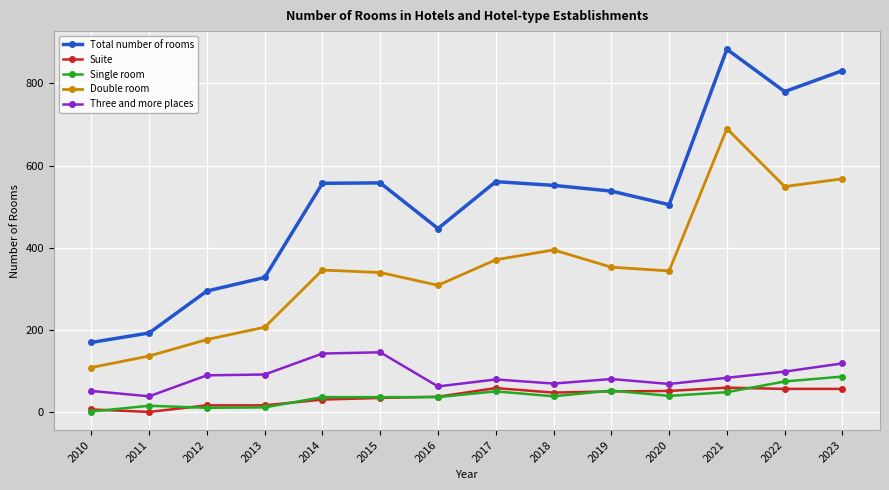

What is the average value of the Double room series?

350